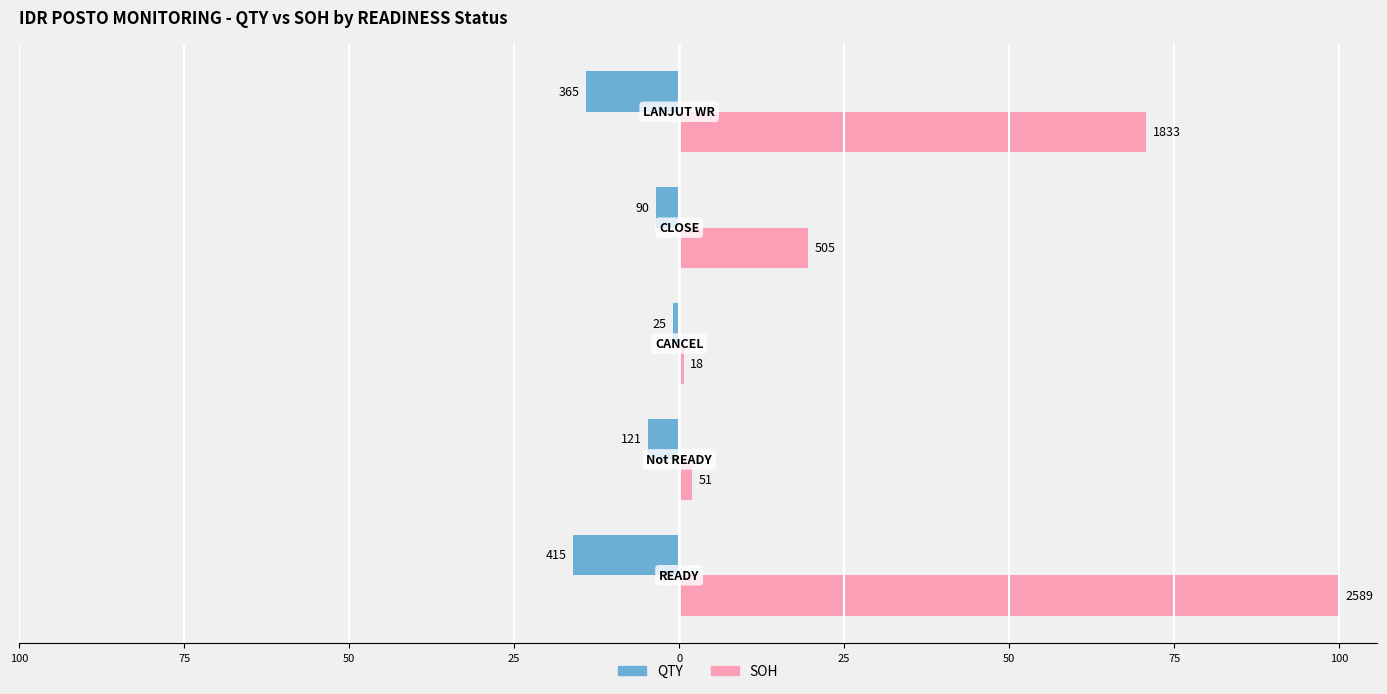

What are all the series names shown in the legend?

QTY, SOH